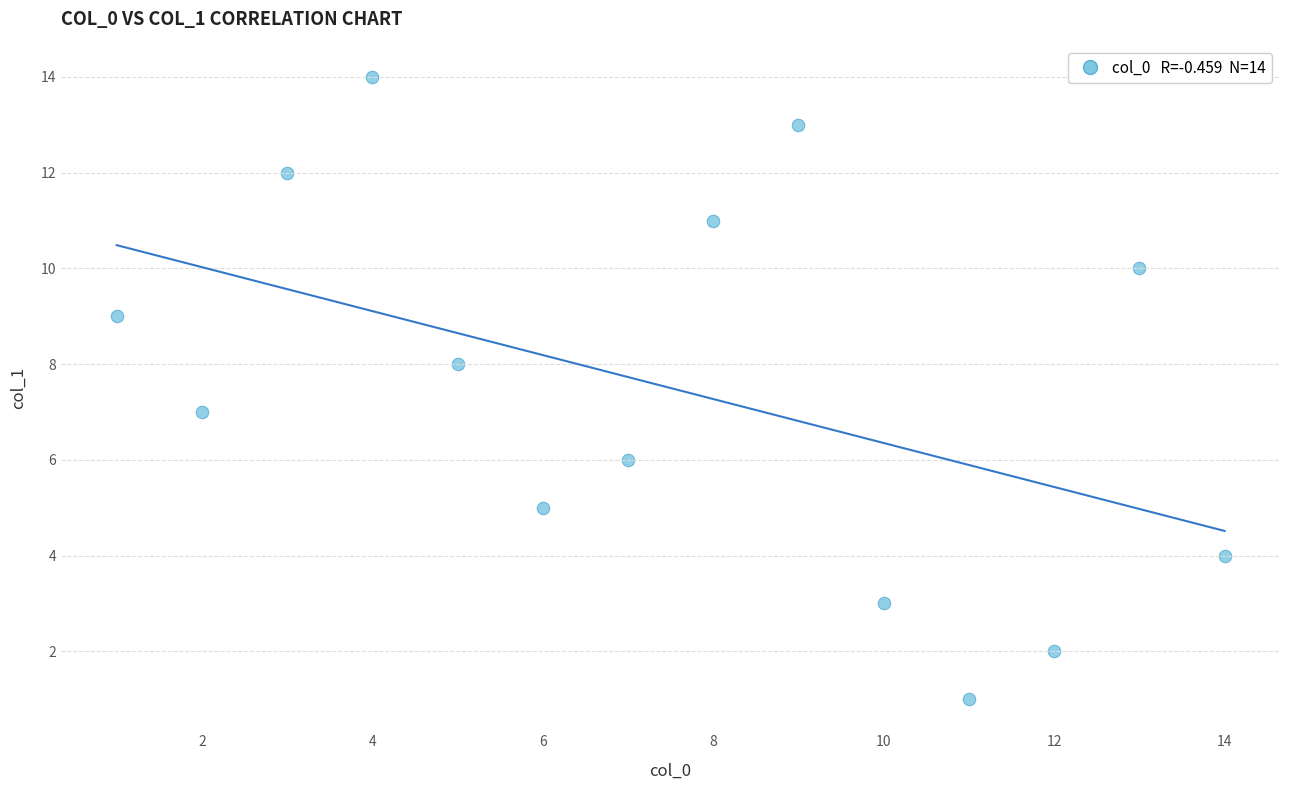

What is the range of Y values (max minus min)?

13